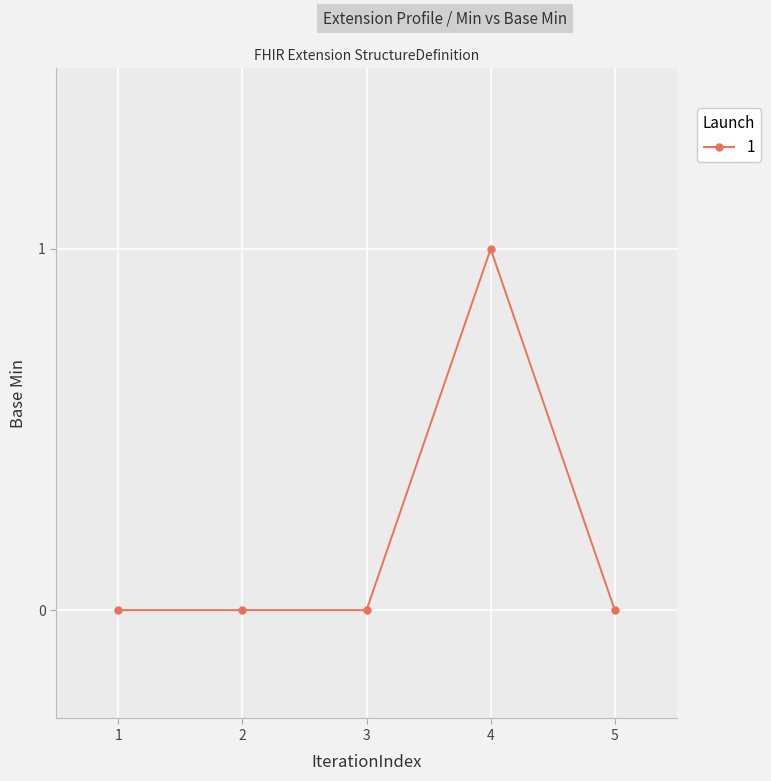

Is it true that the value at 4 is 1?

True